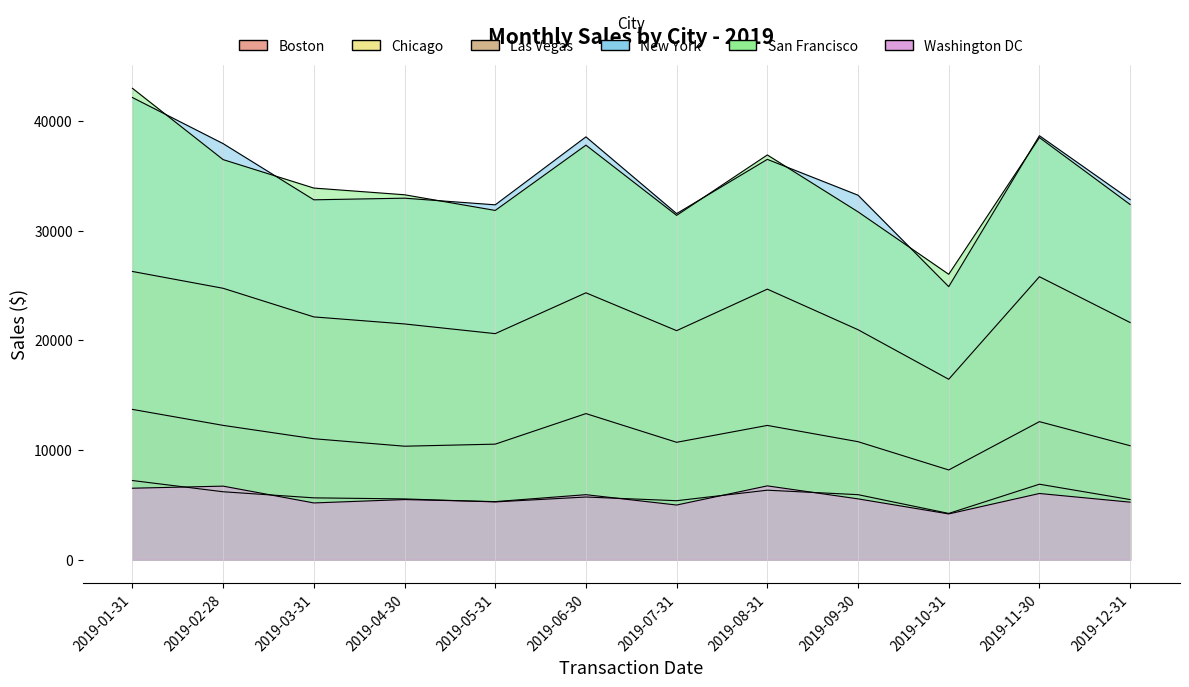

True or false: Las Vegas and New York cross at least once.

False